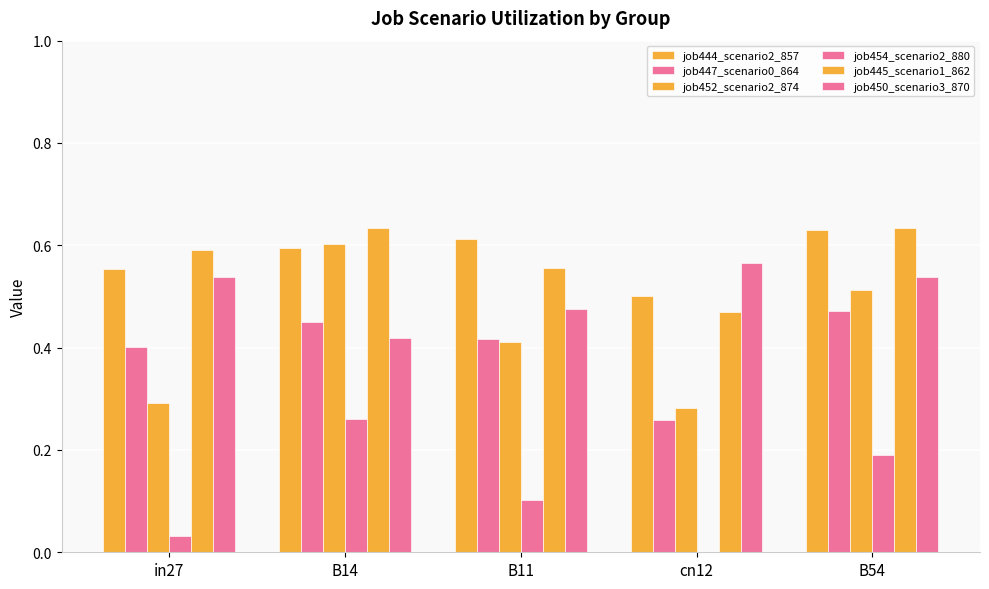

What is the greatest value displayed?

0.6